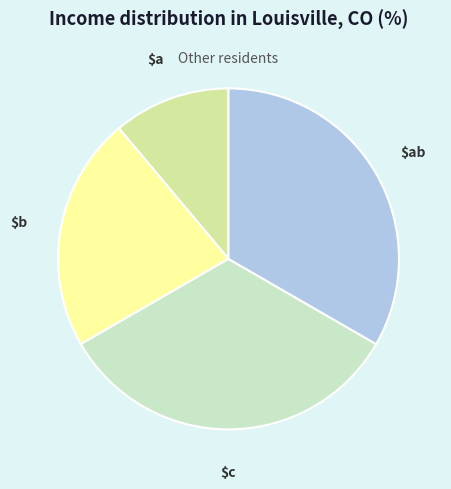

Is there a majority slice in this chart?

No